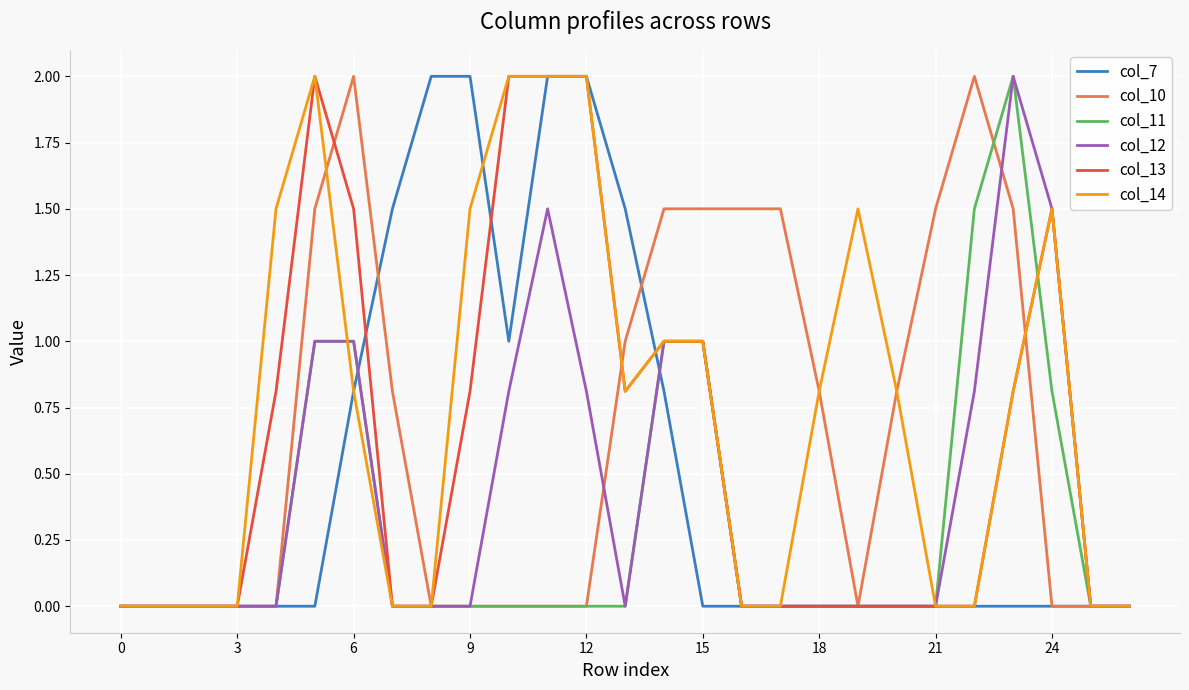

What is the average value of the col_10 series?

0.7